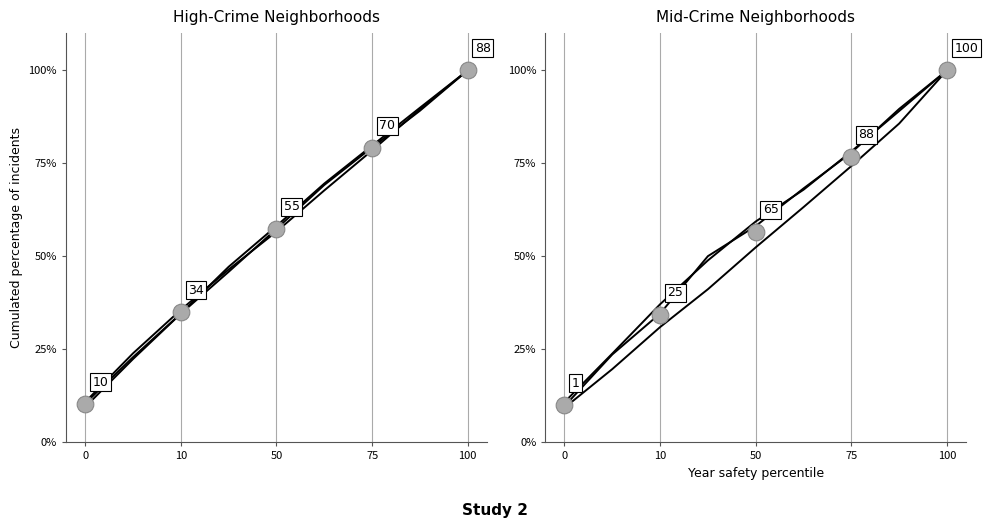

The Albany Park series shows 61.1 at 100. True or false?

False